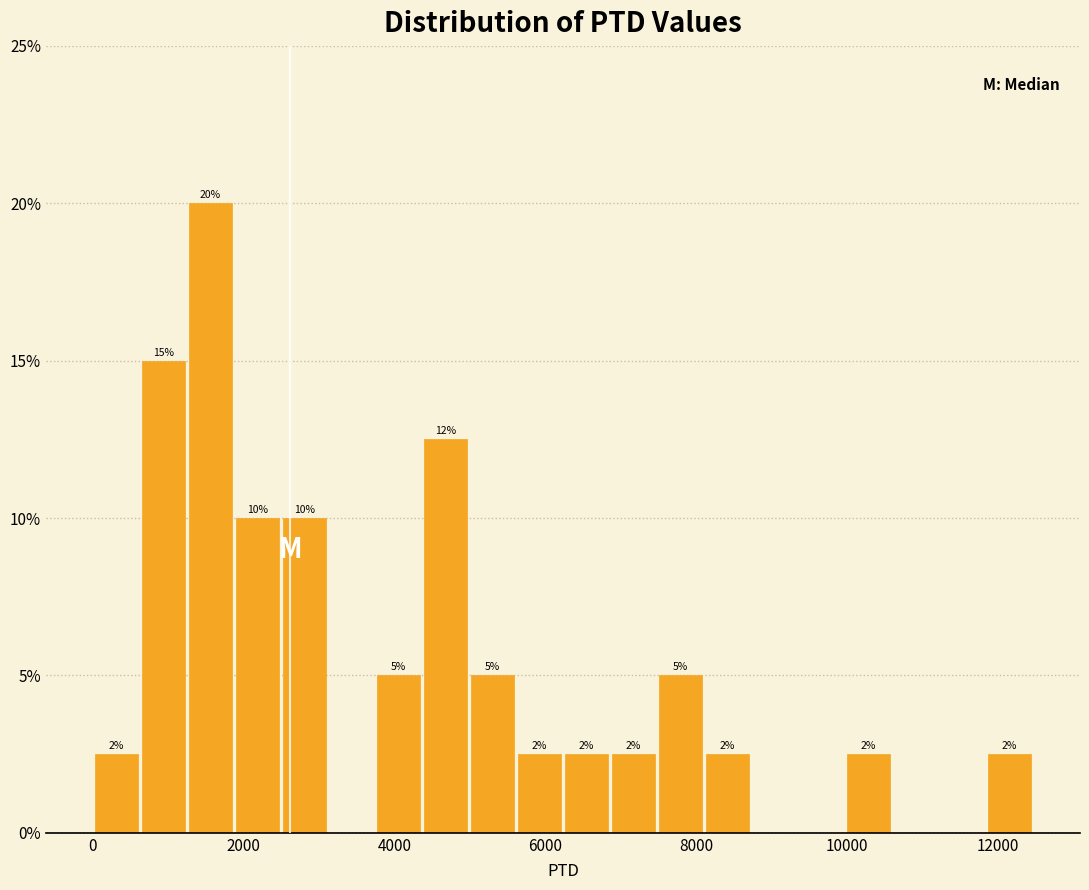

Around what value on the x-axis is the tallest bar? Give the approximate position of its centre, as read against the axis.

1600